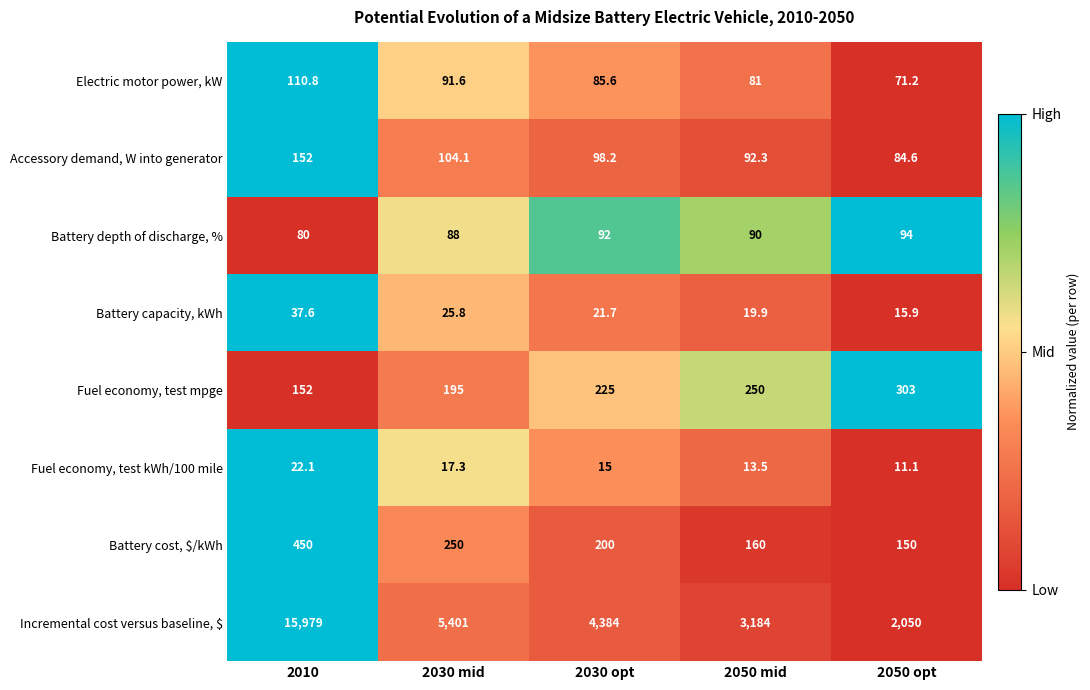

Where is Fuel economy, test mpge nearest to the value 227?

2030 opt